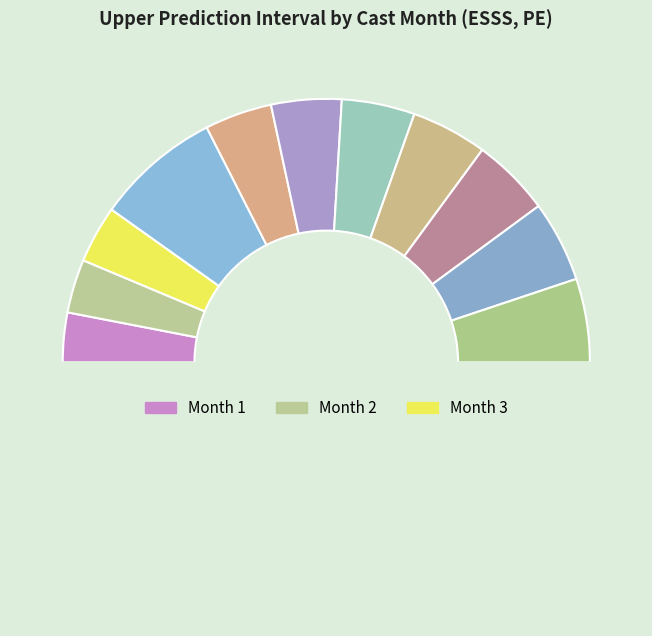

How many segments does this pie chart have?

12